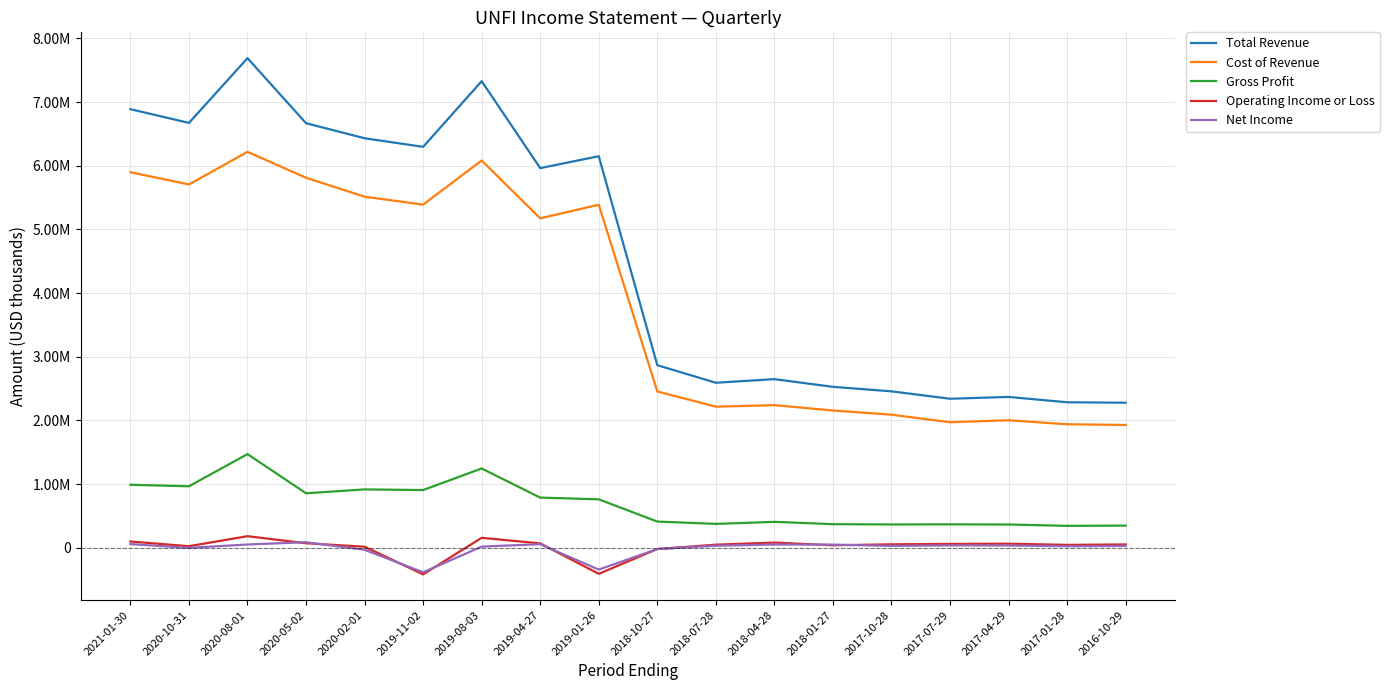

At which category does Operating Income or Loss reach its first local valley?

2020-10-31